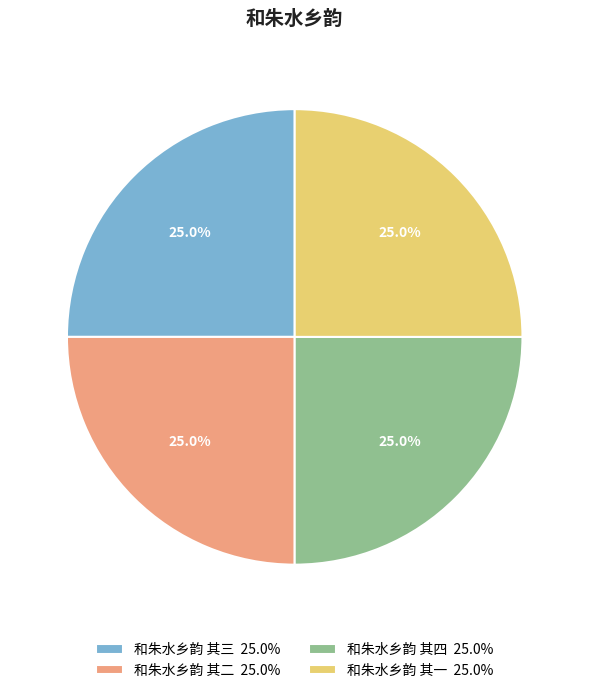

Approximately how many times larger is the value at 和朱水乡韵 其四 25.0% compared to 和朱水乡韵 其三 25.0%?

1.0